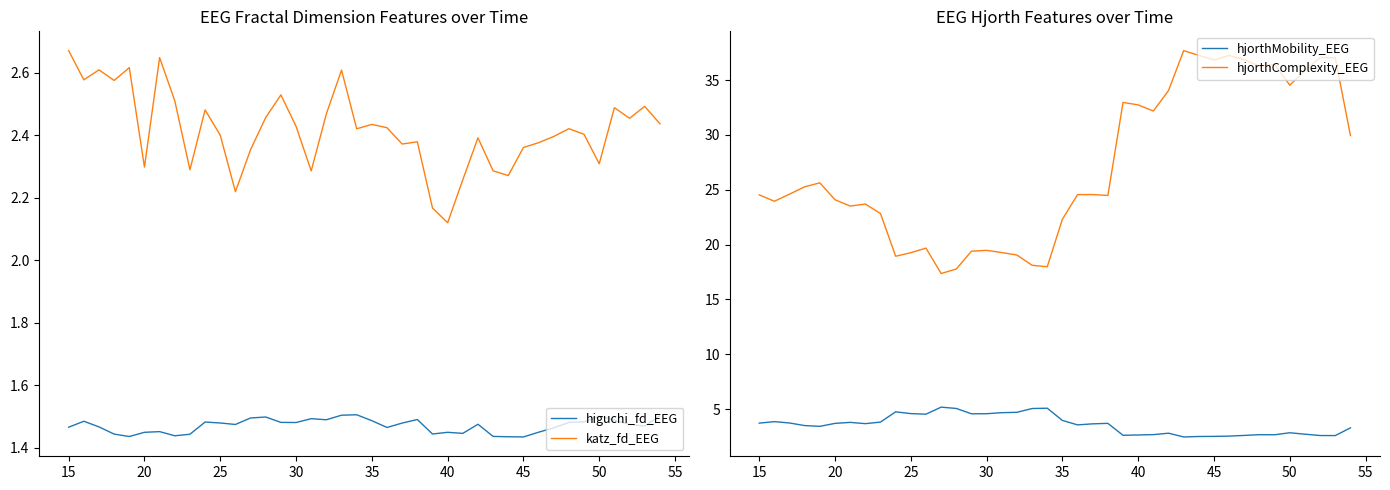

What is the lowest value of the hjorthComplexity_EEG series?

17.4